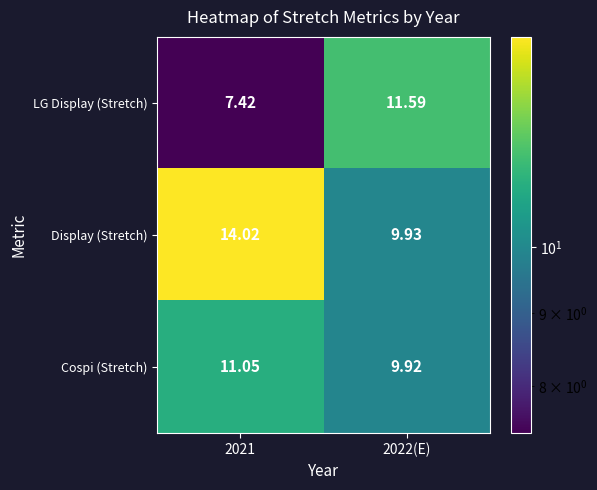

Is the value of Display (Stretch) at 2021 greater than the value of Cospi (Stretch) at 2022(E)?

Yes